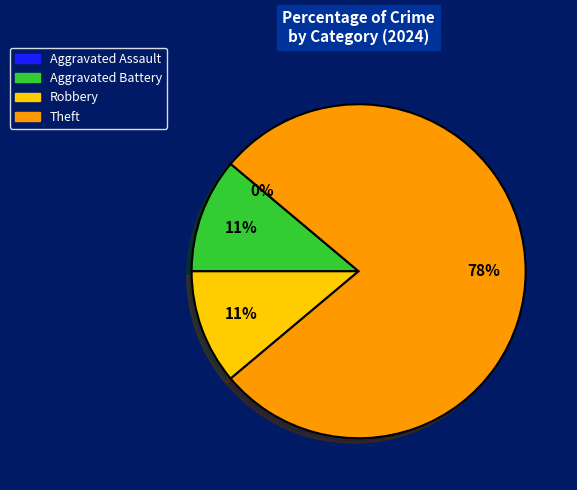

Combined, do Aggravated Assault and Aggravated Battery account for over 50%?

No